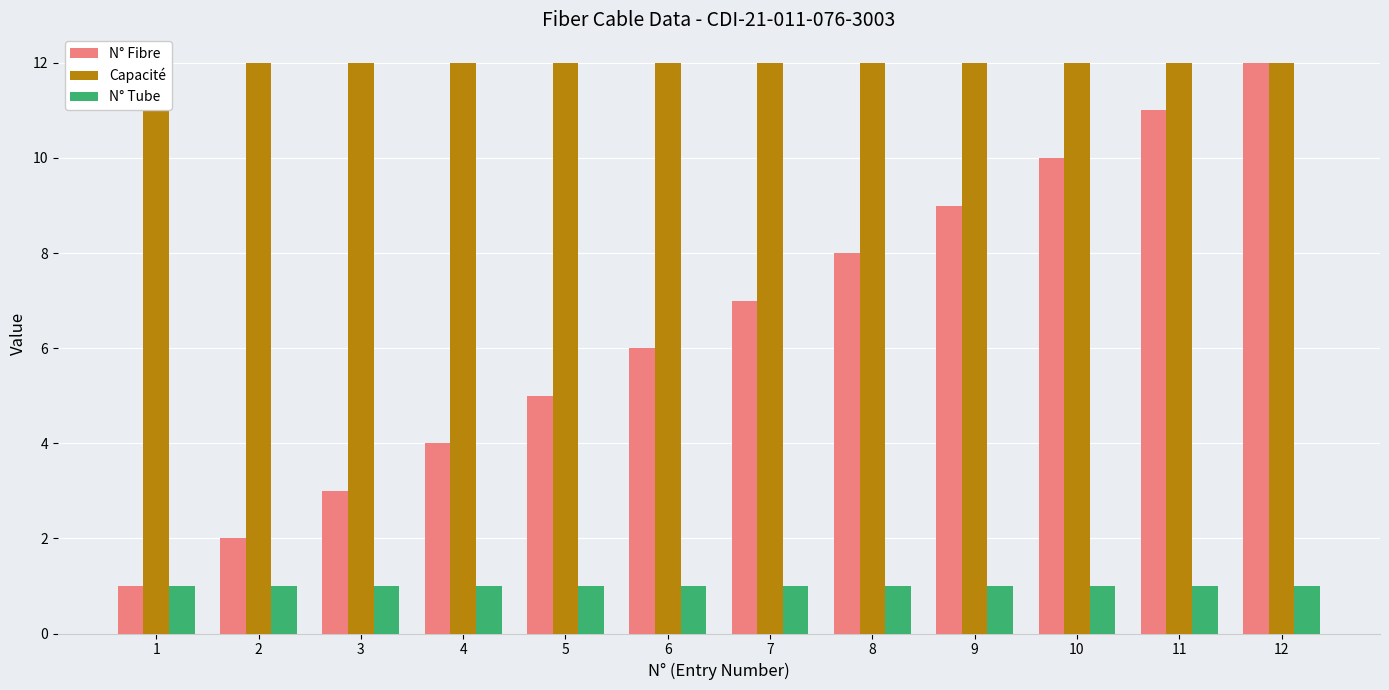

How many groups of bars are there?

12